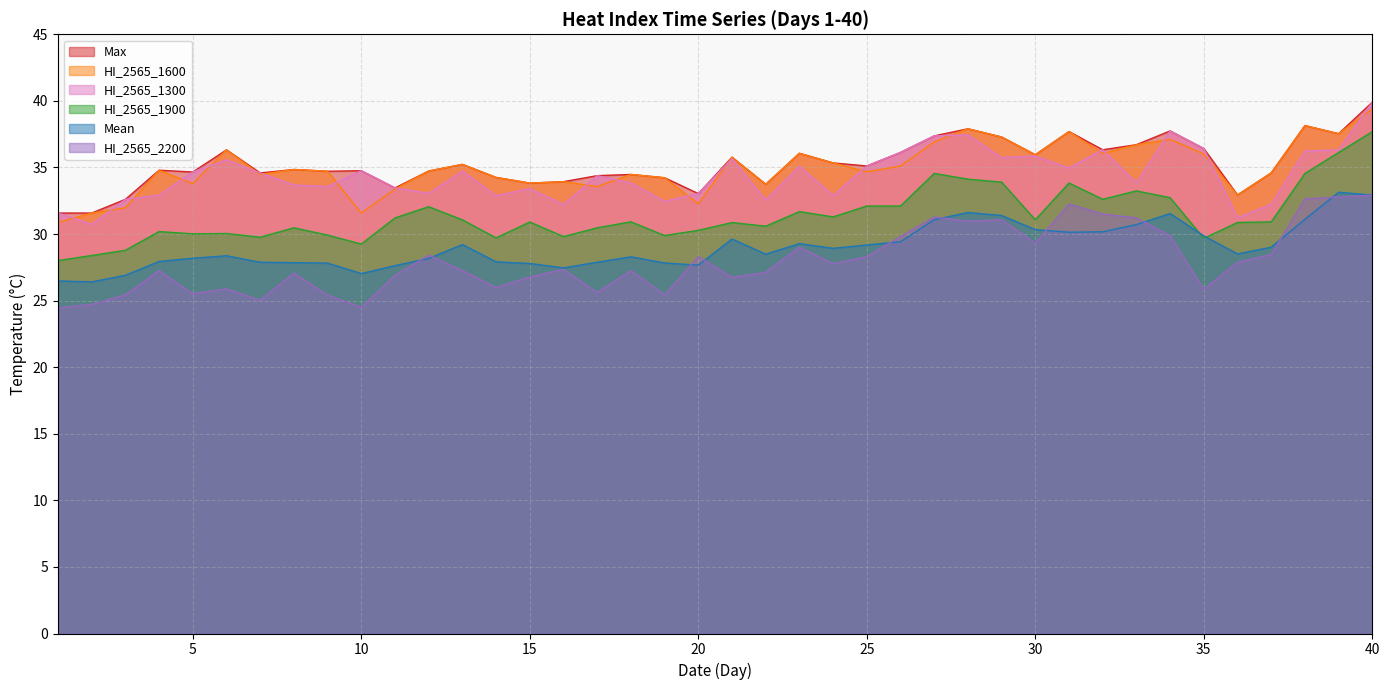

What is the difference between the maximum and minimum values in the HI_2565_1300 series?

9.2